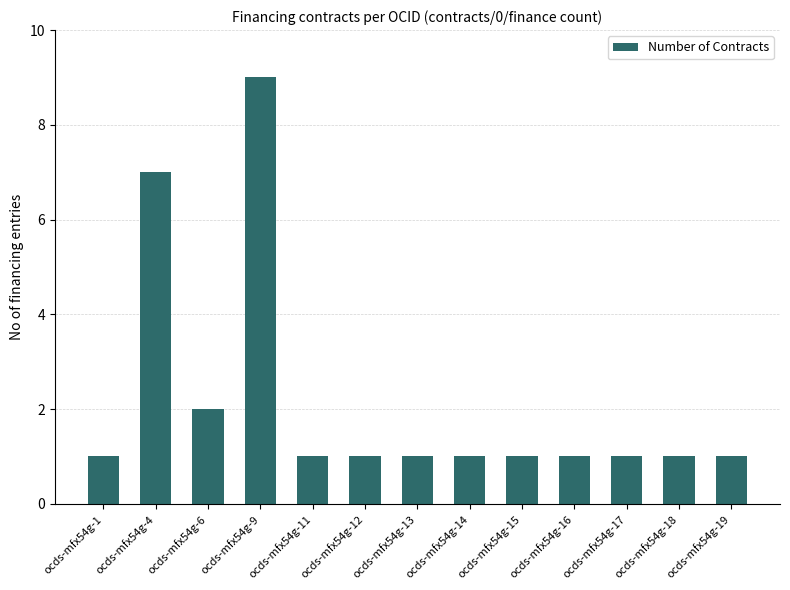

What is the greatest value displayed?

9